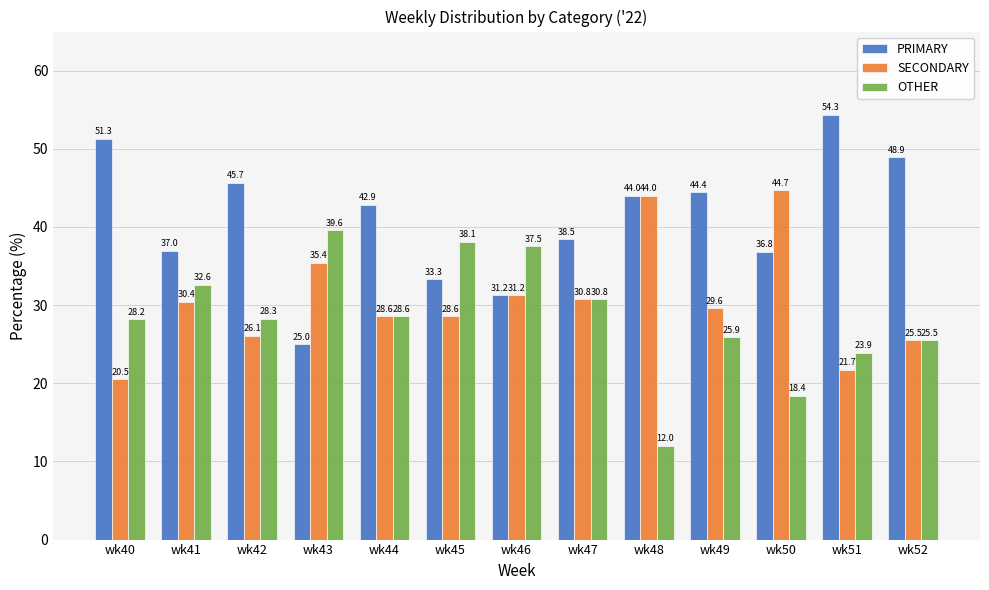

At how many categories does at least one series exceed 24?

13